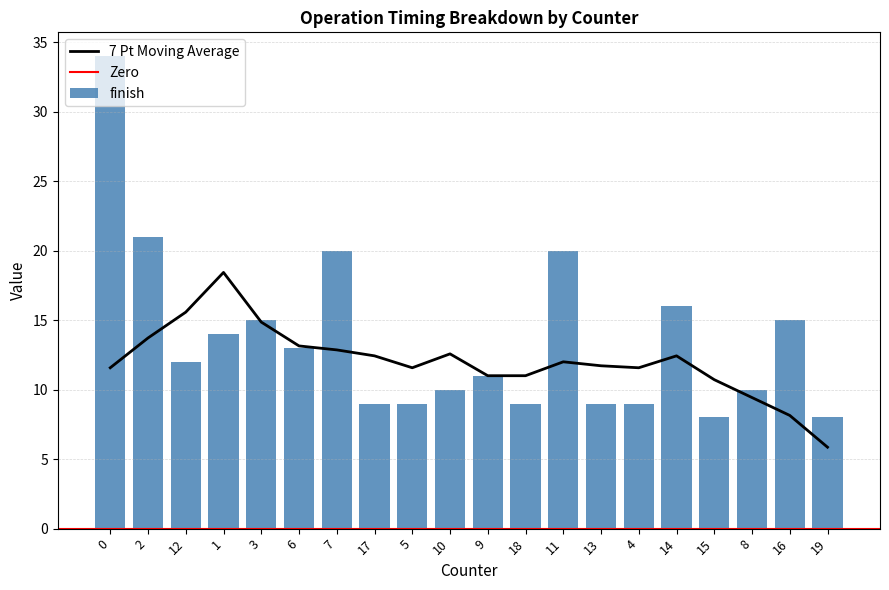

The value of 7 Pt Moving Average at 3 is 3.8. True or false?

False